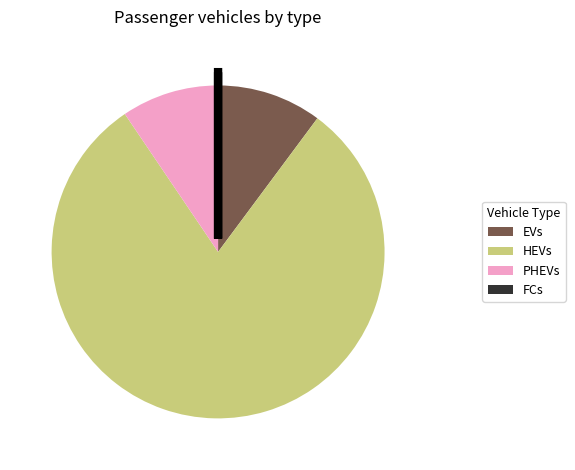

True or false: EVs accounts for 10% of the total.

True